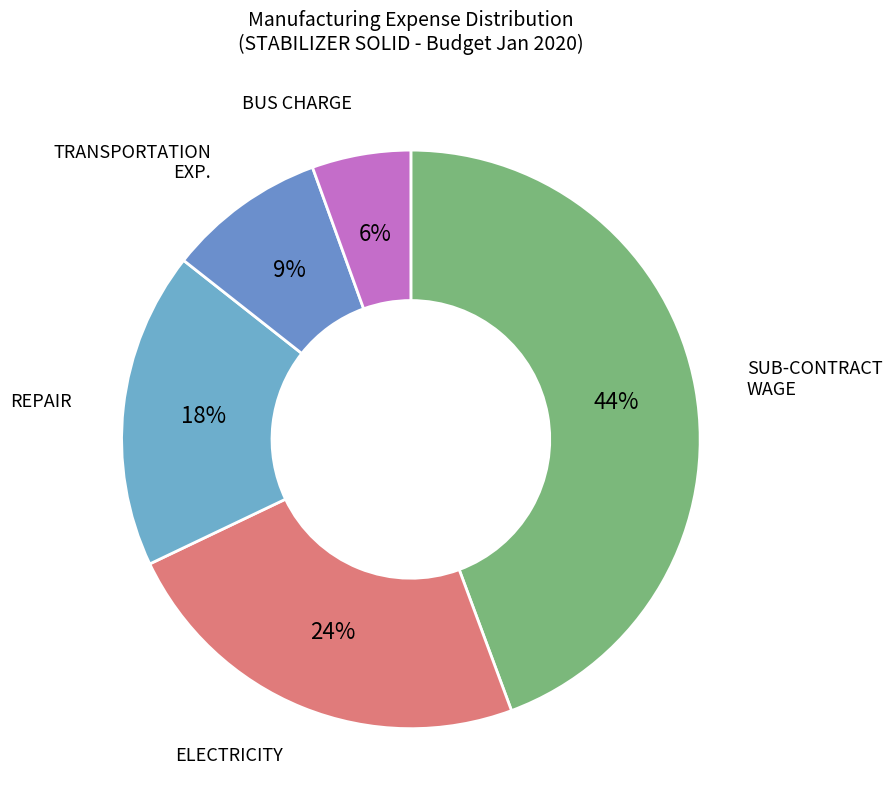

How many segments does this pie chart have?

5